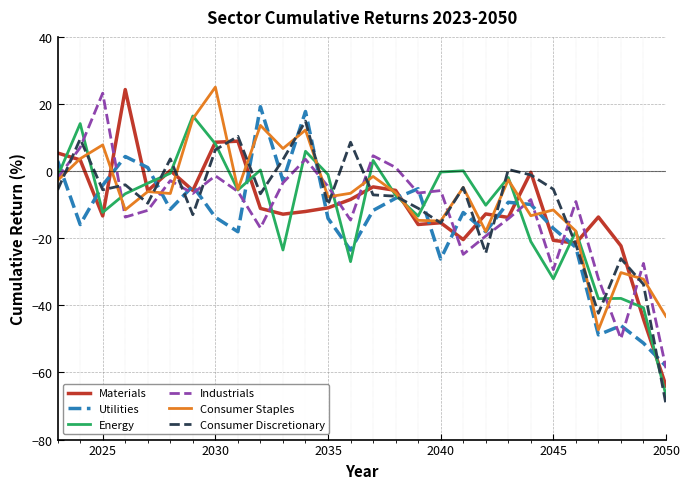

What is the greatest value displayed?

25.0